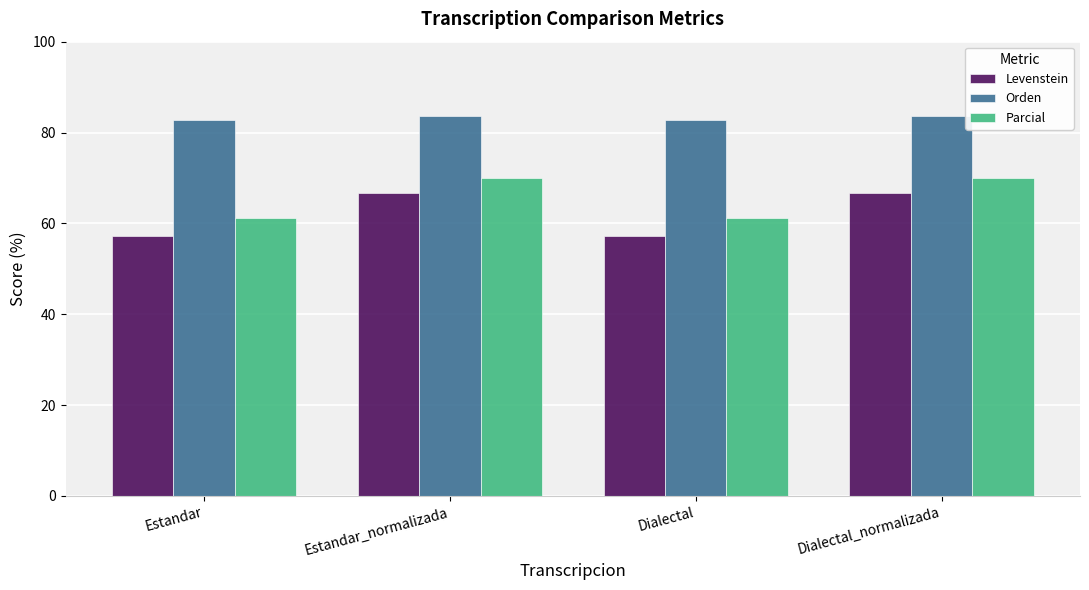

What is the lowest value of the Levenstein series?

57.3